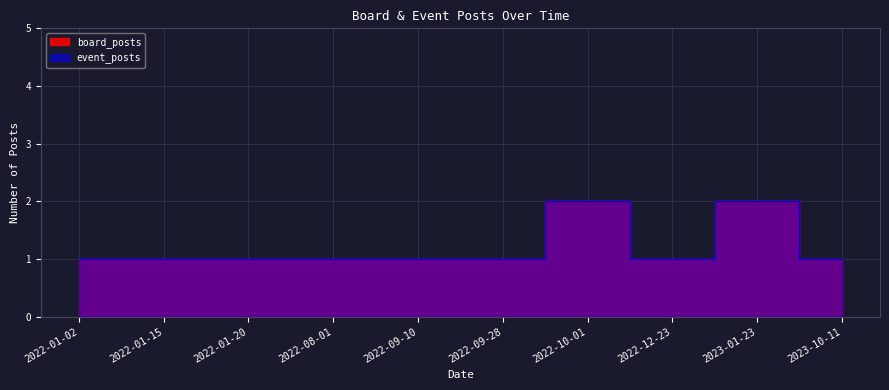

Reading right to left, transcribe all the data shown in this chart.

board_posts: 1	2	1	2	1	1	1	1	1	1
event_posts: 1	2	1	2	1	1	1	1	1	1